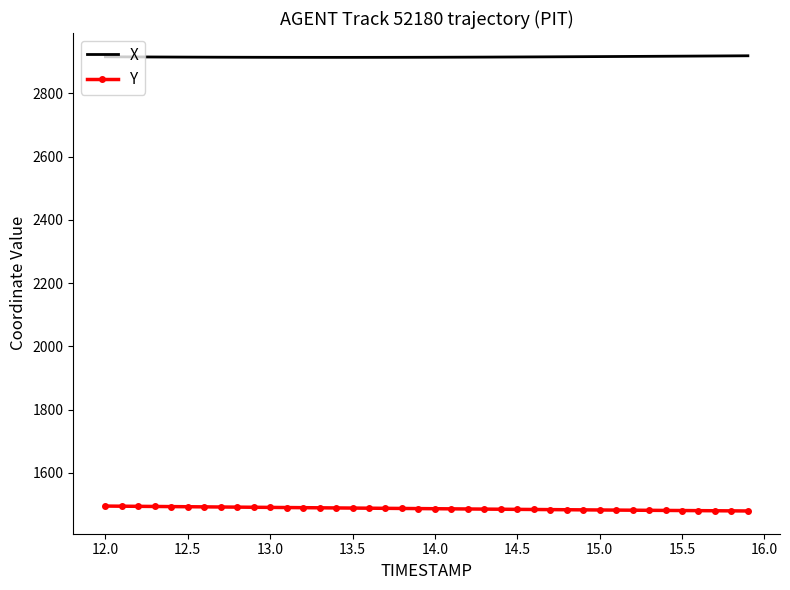

True or false: Y and X cross at least once.

False